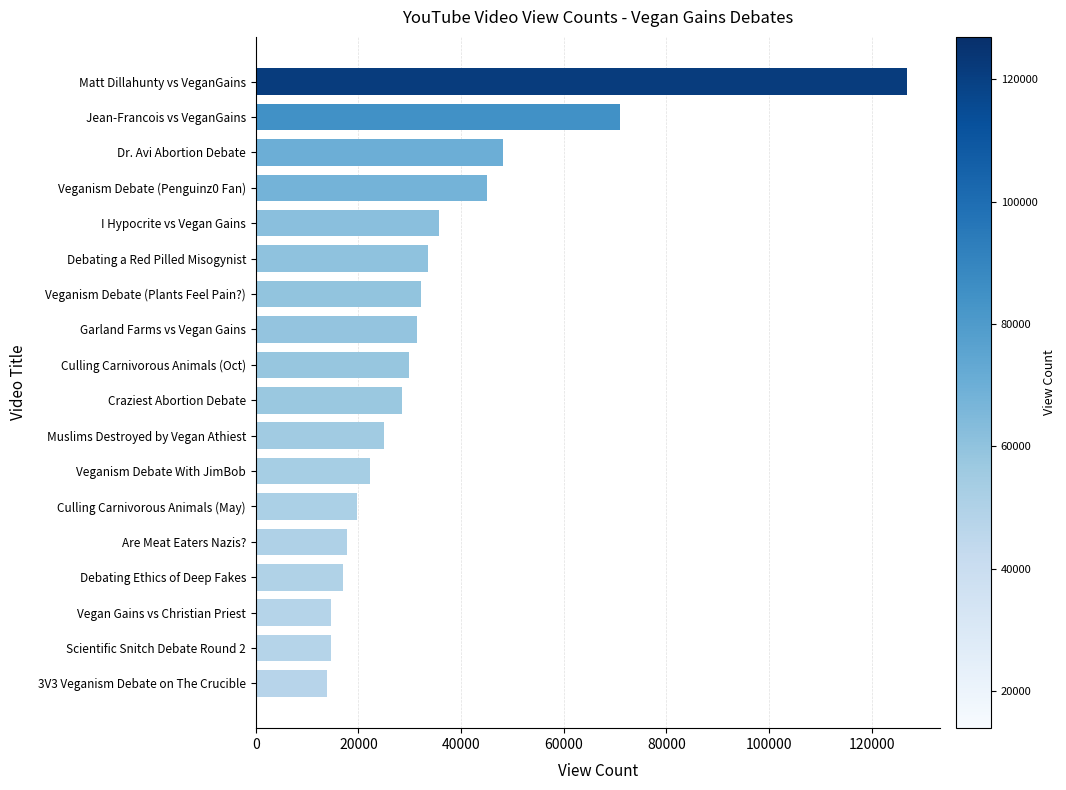

True or false: the data shows 25028 at Muslims Destroyed by Vegan Athiest.

True